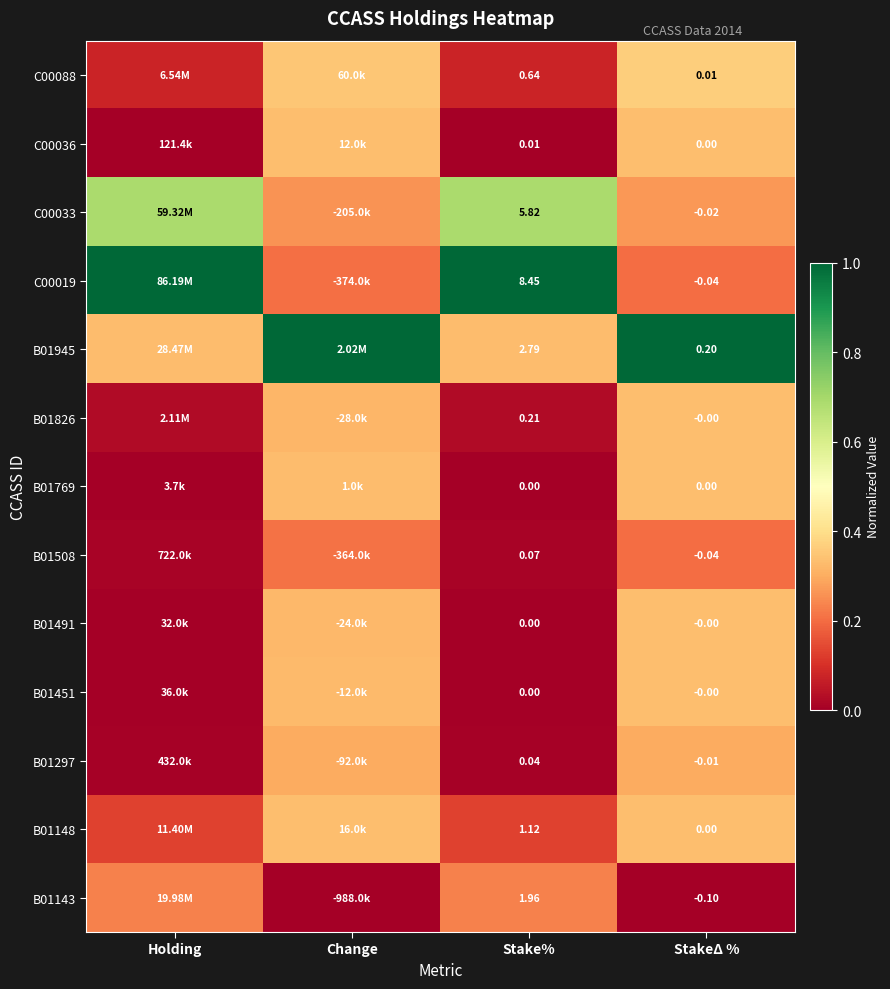

Is it true that B01826 equals 0.0 at Holding?

False